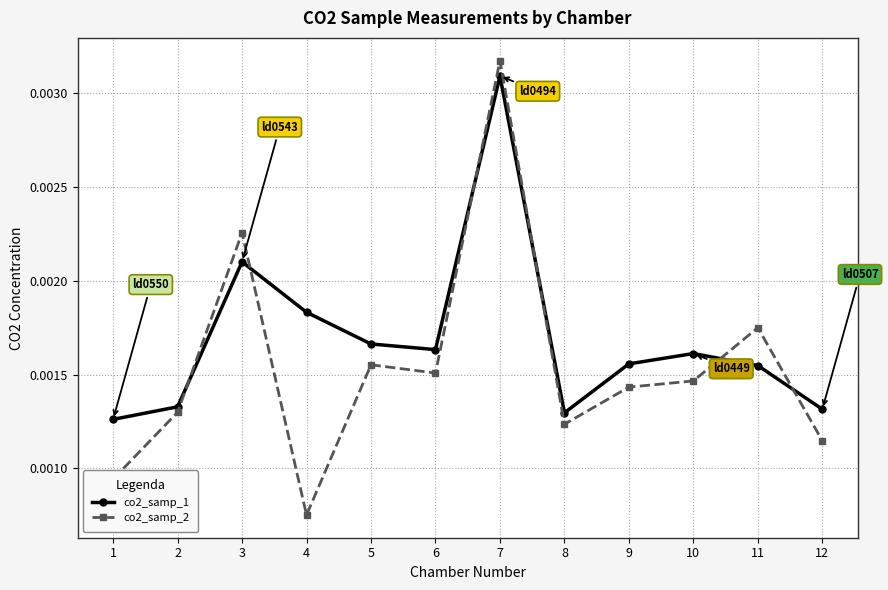

Does the chart have visible grid lines?

Yes